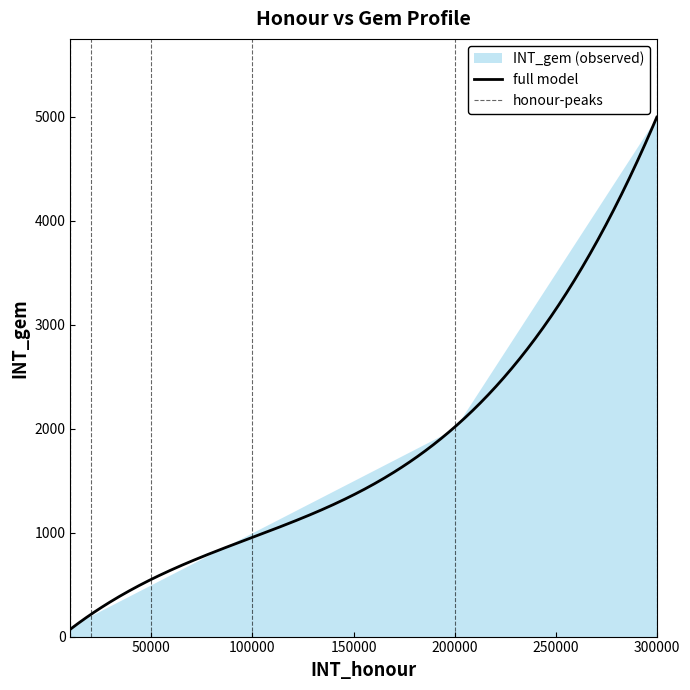

True or false: there are more than 1 points higher than both neighbors.

False